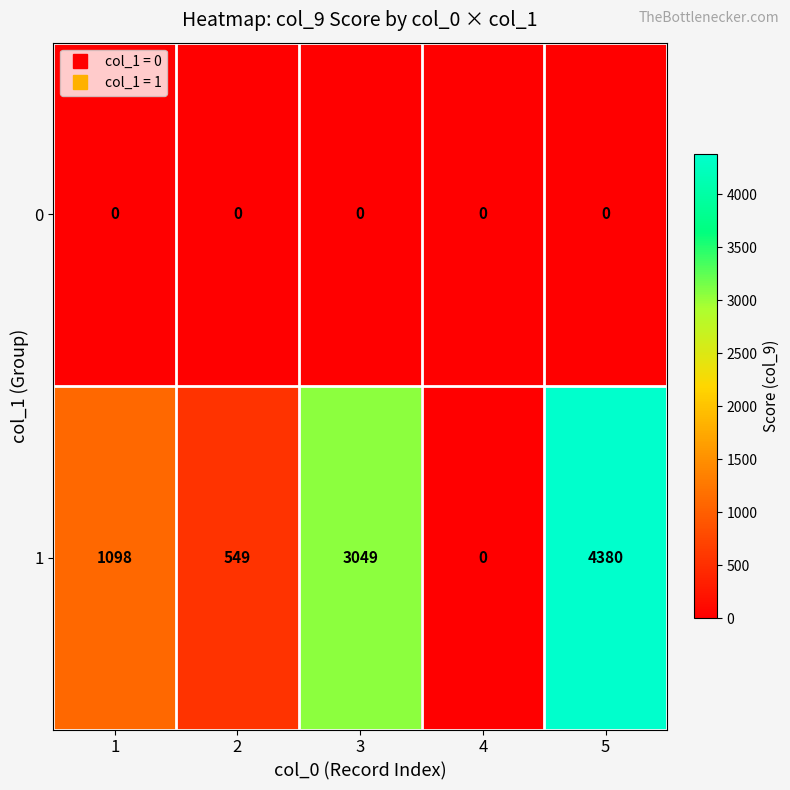

What is the total value across all series at 1?

1098